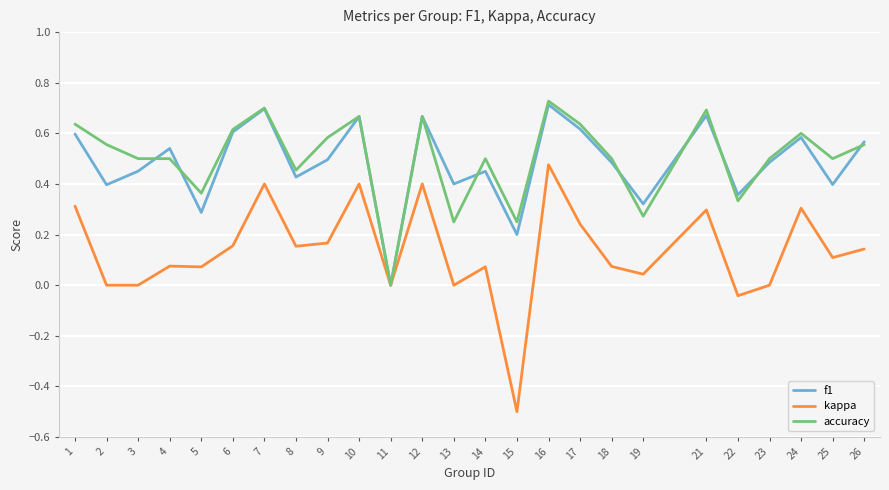

Which series changed the most between 14 and 26?

f1